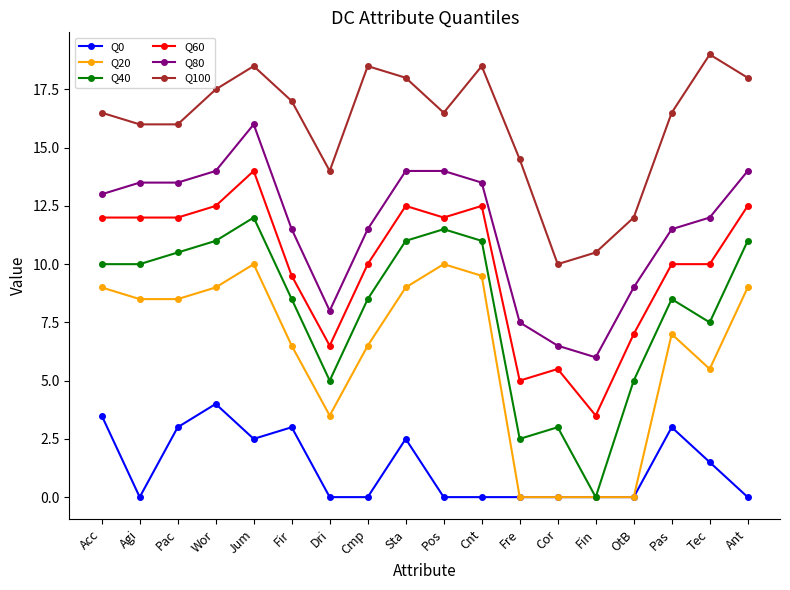

True or false: Q80 and Q40 cross at least once.

False